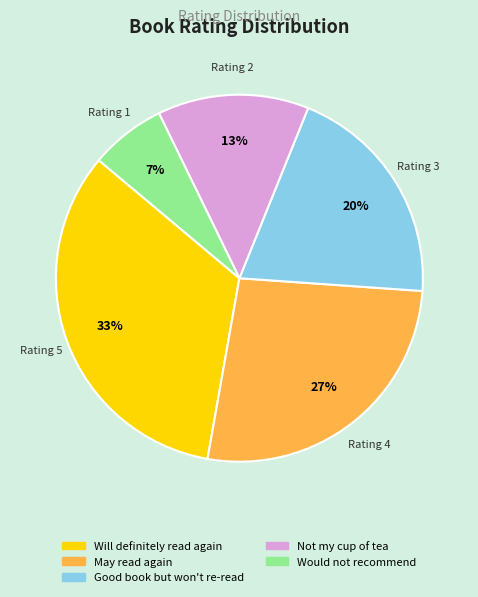

Is it true that Will definitely read again is 26% of the pie?

False